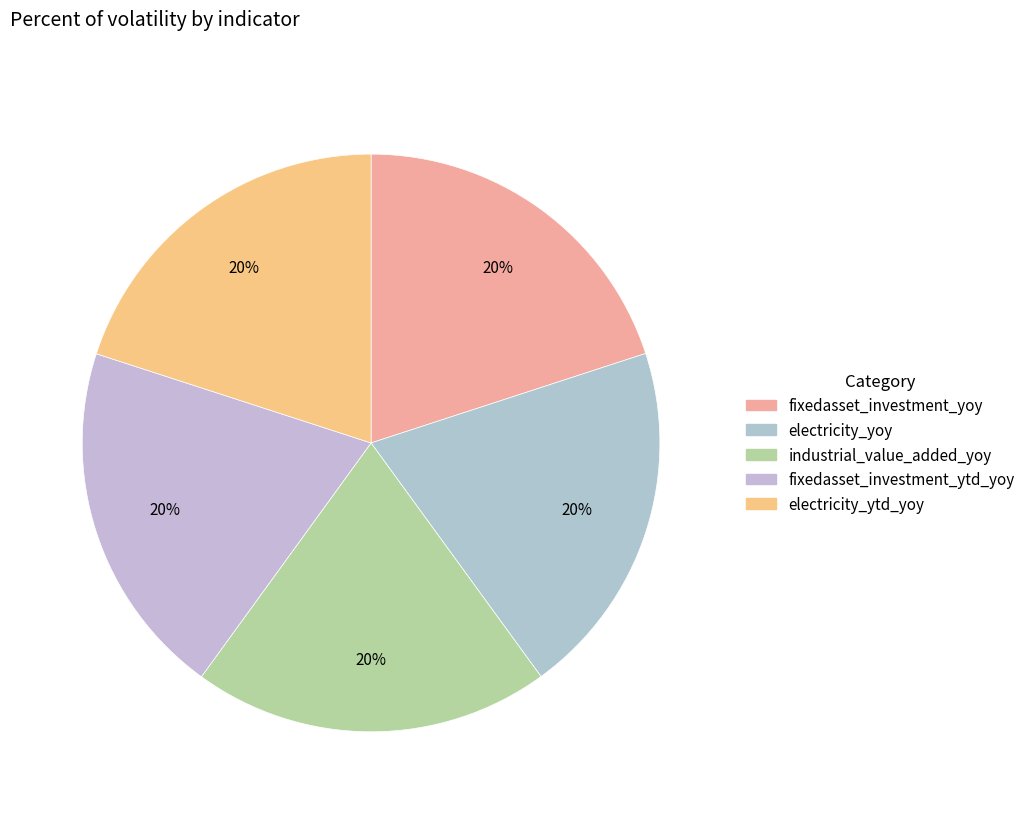

Is there a majority slice in this chart?

No